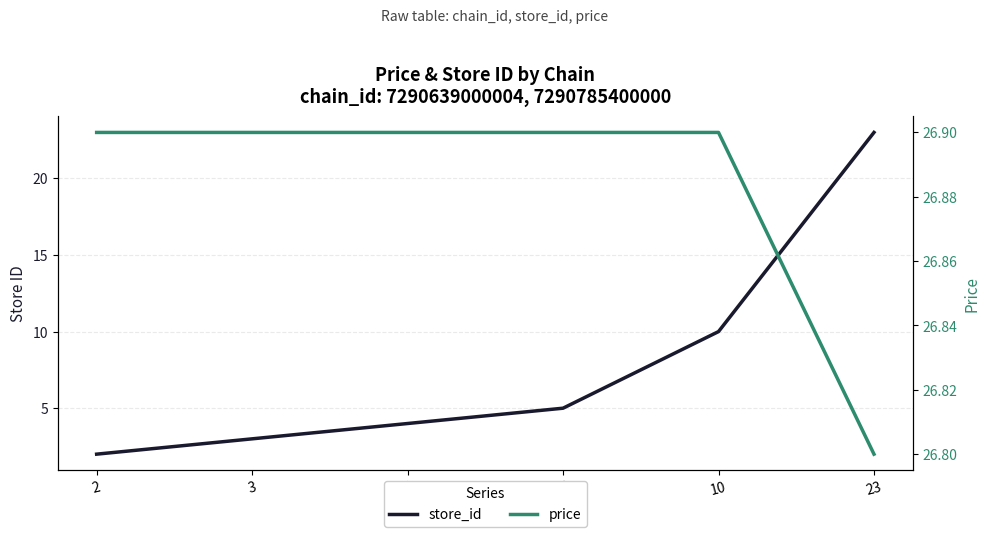

What is the sum of all price values?

161.3